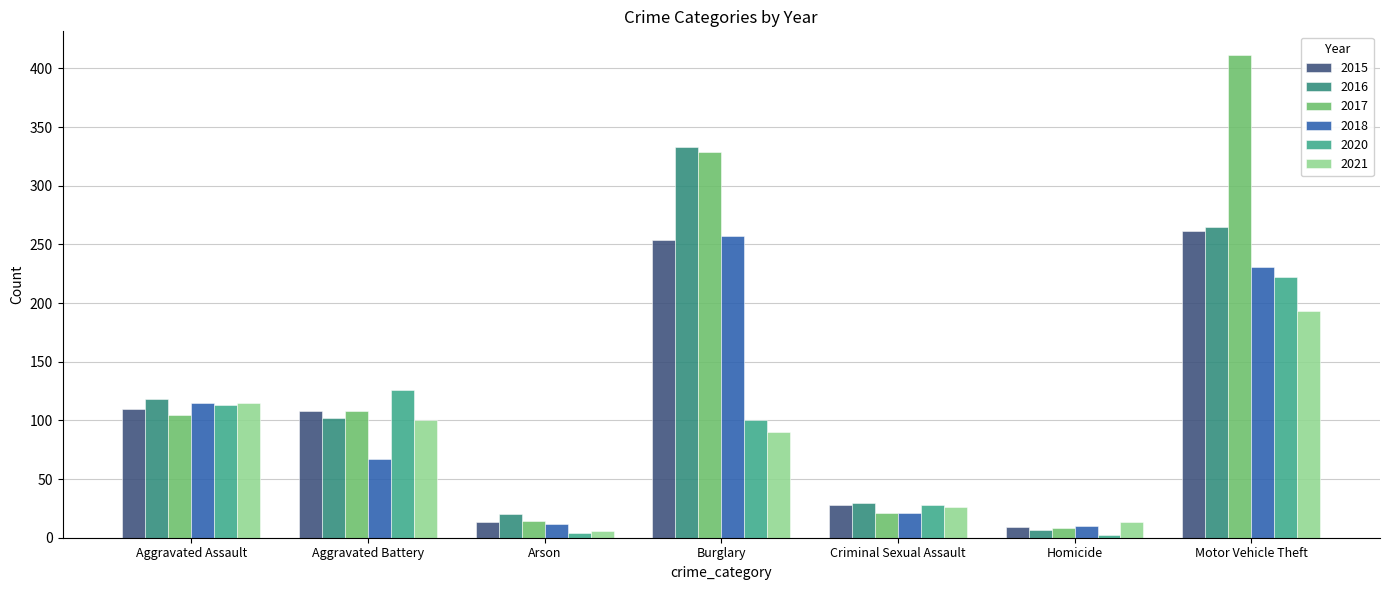

Which label corresponds to the largest value in the chart?

Motor Vehicle Theft